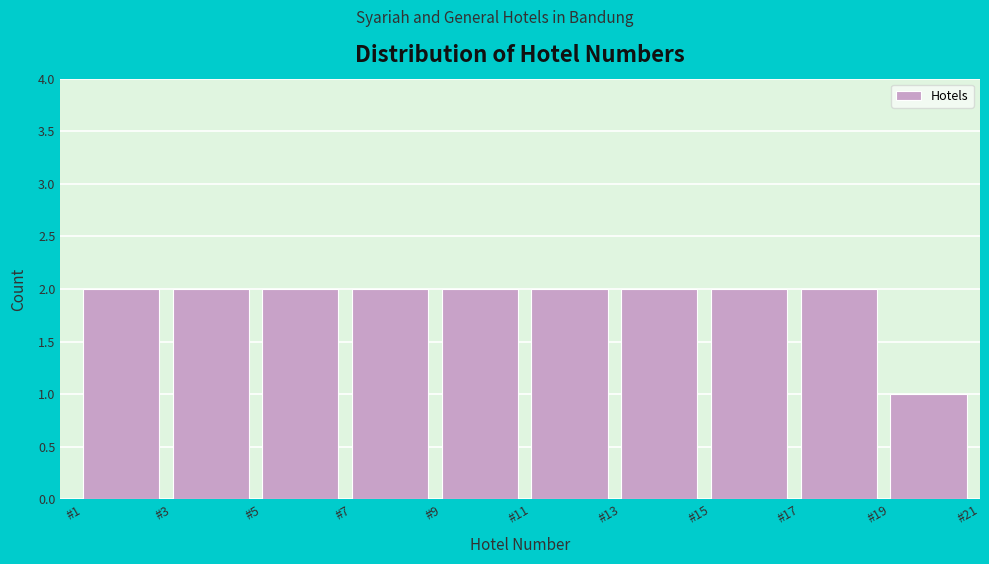

Reading left to right, transcribe this chart: for each bar, give the range it covers on the x-axis and its height. The values are not printed on the chart, so give them approximately, as read against the axis.

1 to 3: 2
3 to 5: 2
5 to 7: 2
7 to 9: 2
9 to 11: 2
11 to 13: 2
13 to 15: 2
15 to 17: 2
17 to 19: 2
19 to 21: 1